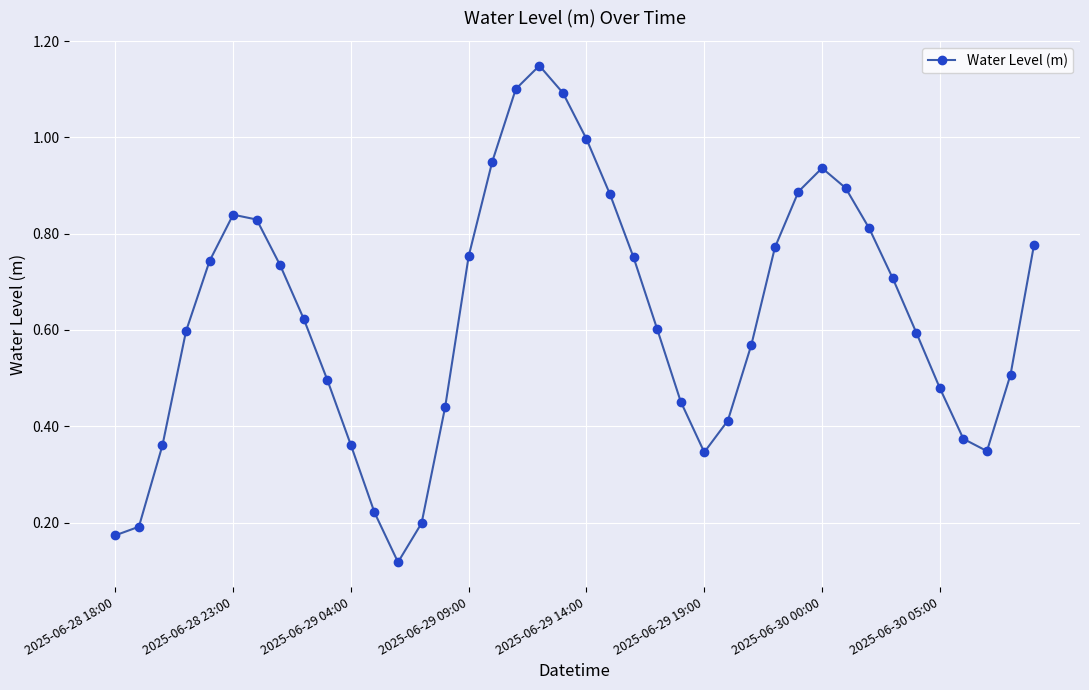

True or false: the data has more than 2 interior local peaks.

True